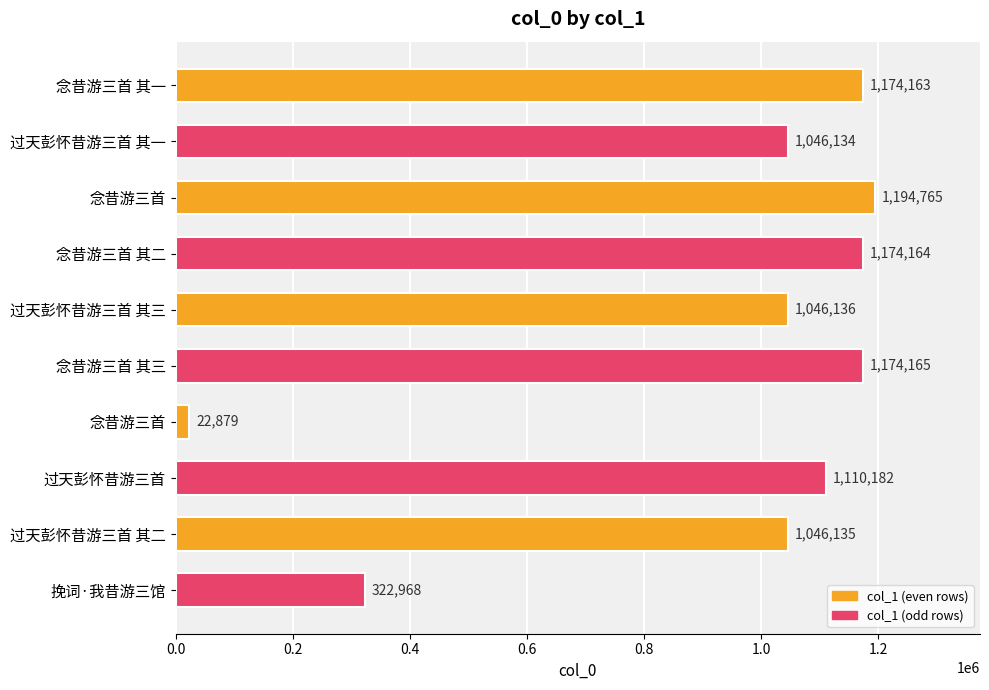

How many data points are less than 1110182?

5